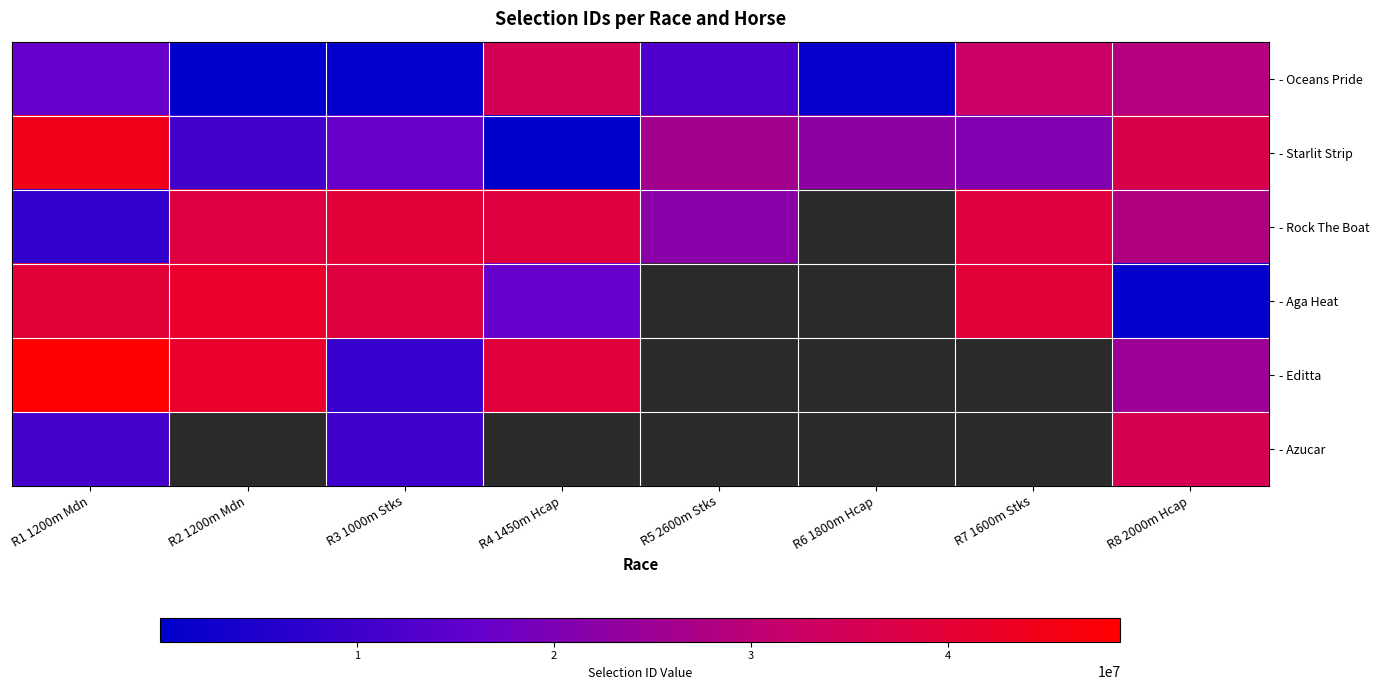

Rank the categories by - Oceans Pride value from lowest to highest.

R2 1200m Mdn, R3 1000m Stks, R6 1800m Hcap, R5 2600m Stks, R1 1200m Mdn, R8 2000m Hcap, R7 1600m Stks, R4 1450m Hcap